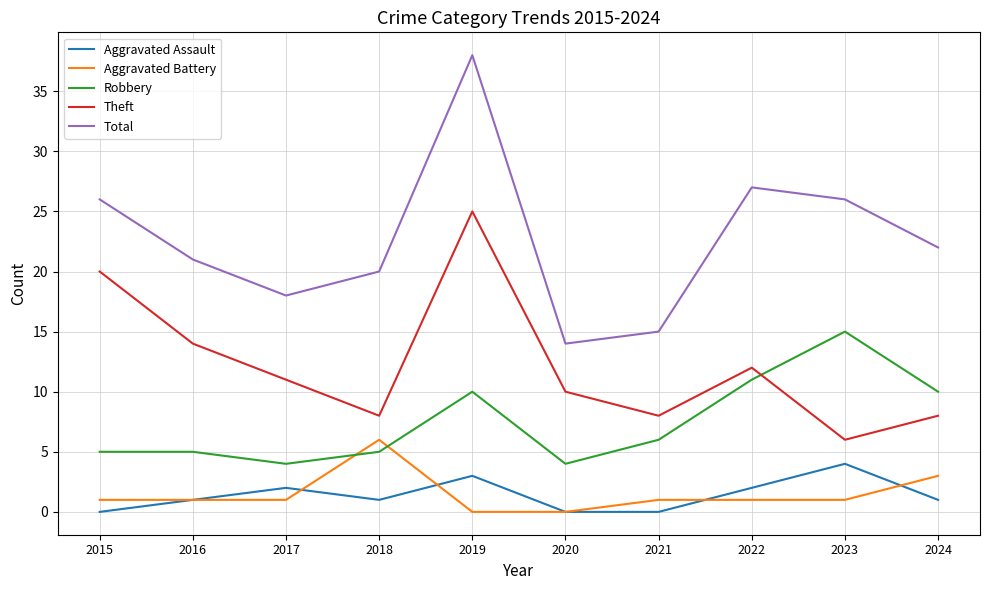

True or false: Total and Aggravated Assault cross at least once.

False